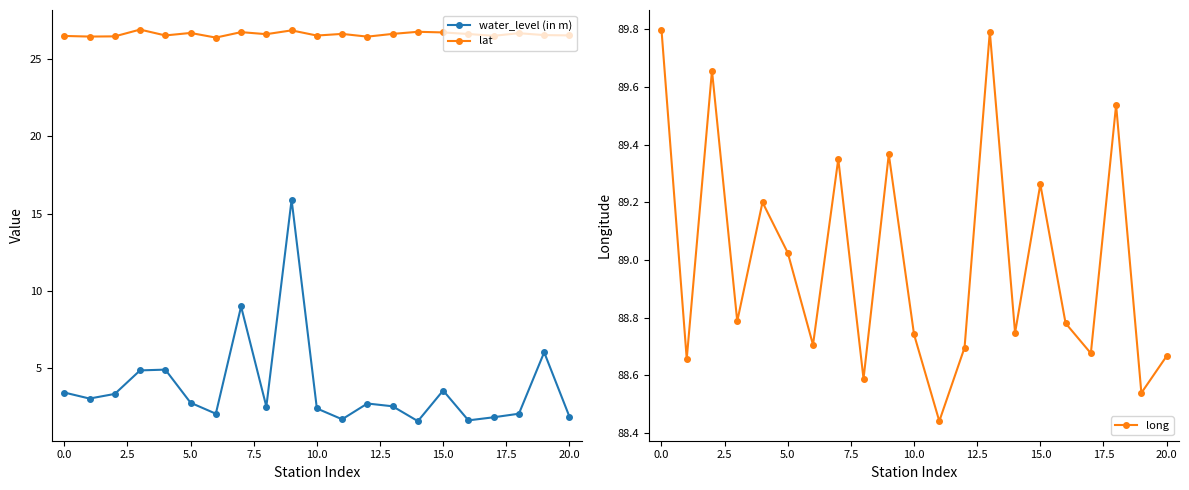

What is the minimum value for lat?

26.4